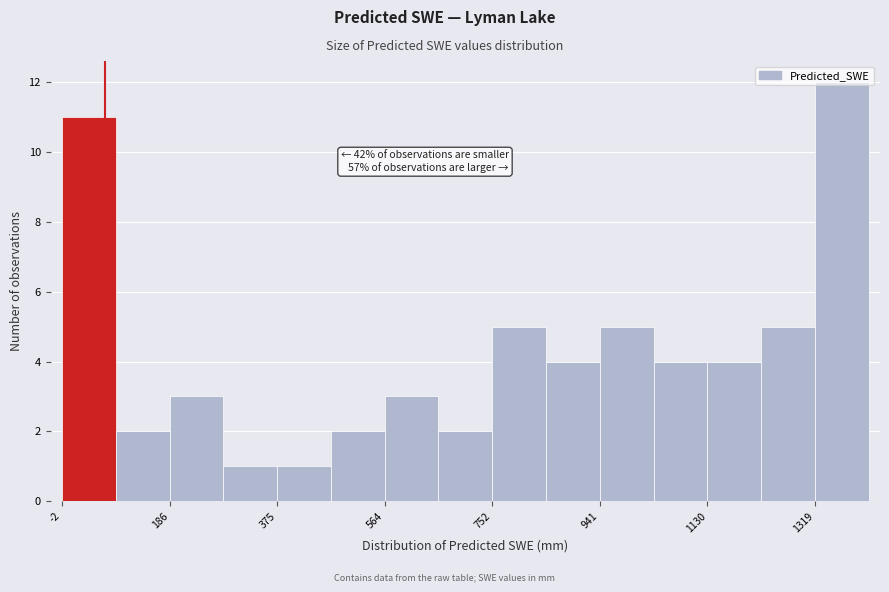

Which range on the x-axis has the tallest bar?

1320 to 1420